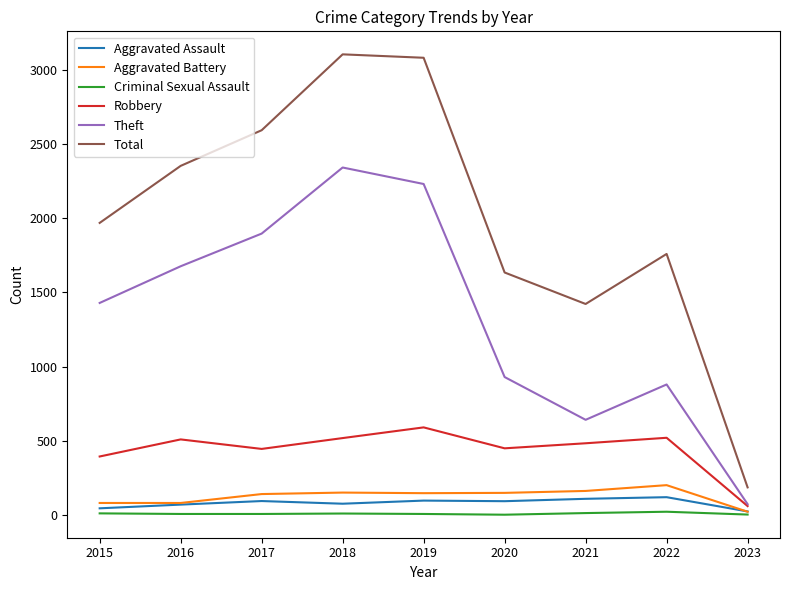

At which category does Robbery reach its first local peak?

2016